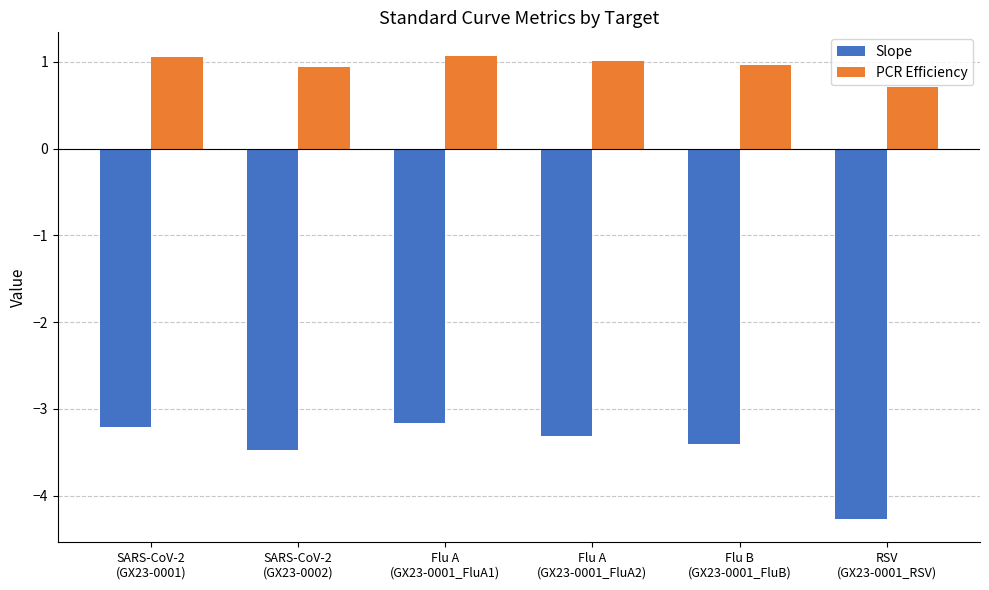

The PCR Efficiency series shows 1.1 at Flu A
(GX23-0001_FluA1). True or false?

True